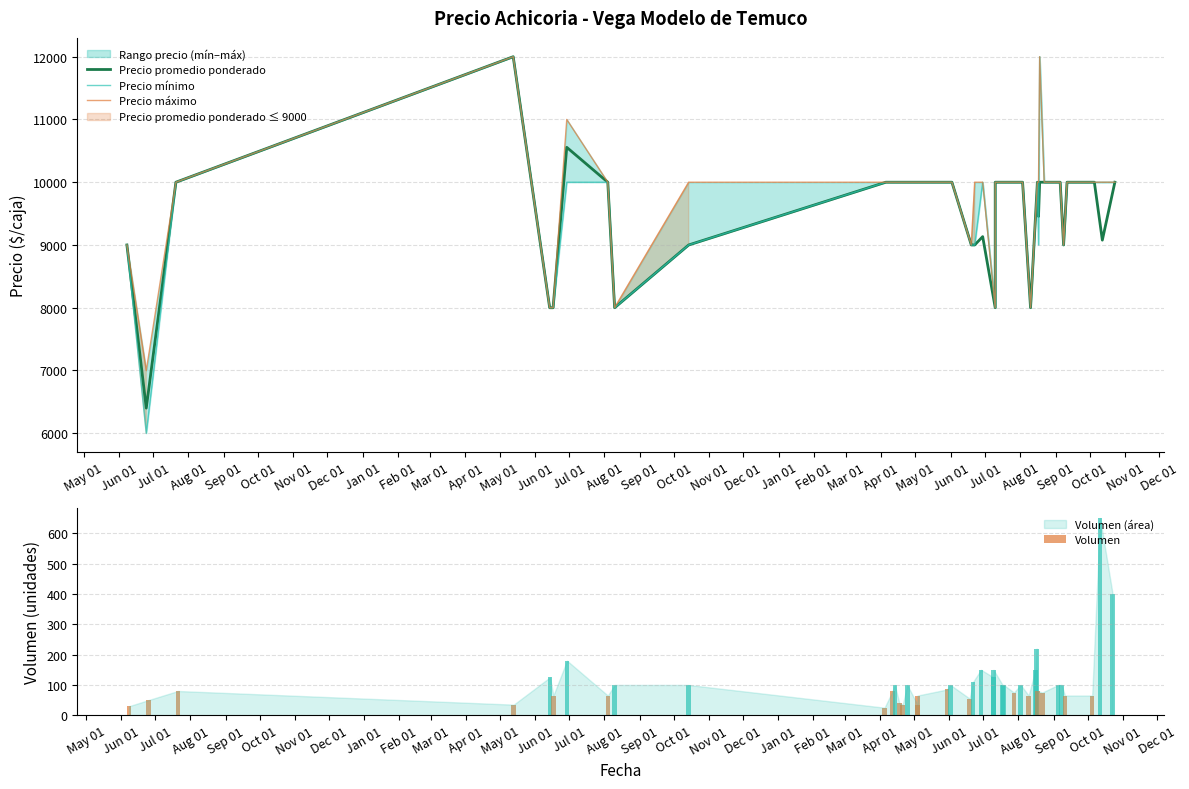

Reading left to right, transcribe all the data shown in this chart.

Precio promedio ponderado: 9000	6400	10000	12000	8000	8000	10556	10000	8000	9000	10000	10000	10000	10000	10000	10000	10000	10000	10000	10000	9000	9000	9133	8000	10000	10000	10000	10000	10000	8000	10000	9455	10000	10000	10000	9000	10000	10000	9077	10000
Precio mínimo: 9000	6000	10000	12000	8000	8000	10000	10000	8000	9000	10000	10000	10000	10000	10000	10000	10000	10000	10000	10000	9000	9000	10000	8000	10000	10000	10000	10000	10000	8000	10000	9000	12000	10000	10000	9000	10000	10000	10000	10000
Precio máximo: 9000	7000	10000	12000	8000	8000	11000	10000	8000	10000	10000	10000	10000	10000	10000	10000	10000	10000	10000	10000	9000	10000	10000	8000	10000	10000	10000	10000	10000	8000	10000	10000	12000	10000	10000	9000	10000	10000	10000	10000
Volumen: 30	50	80	35	125	65	180	65	100	100	25	80	100	40	35	100	35	65	85	100	55	110	150	125	150	100	100	75	100	65	150	220	80	75	100	100	65	65	650	400